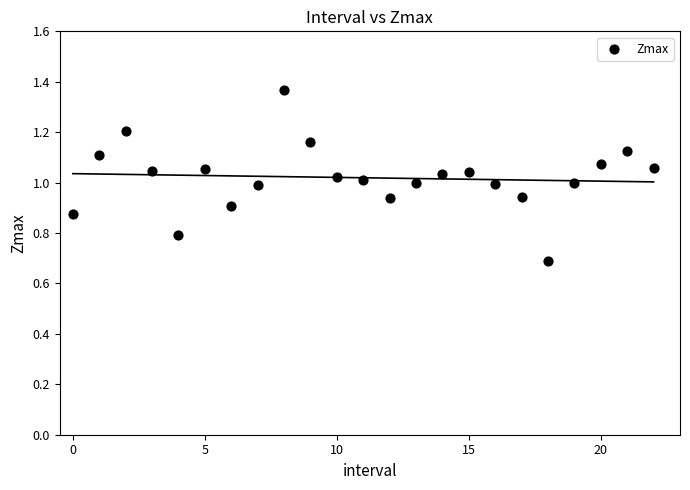

What is the range of Y values (max minus min)?

0.7